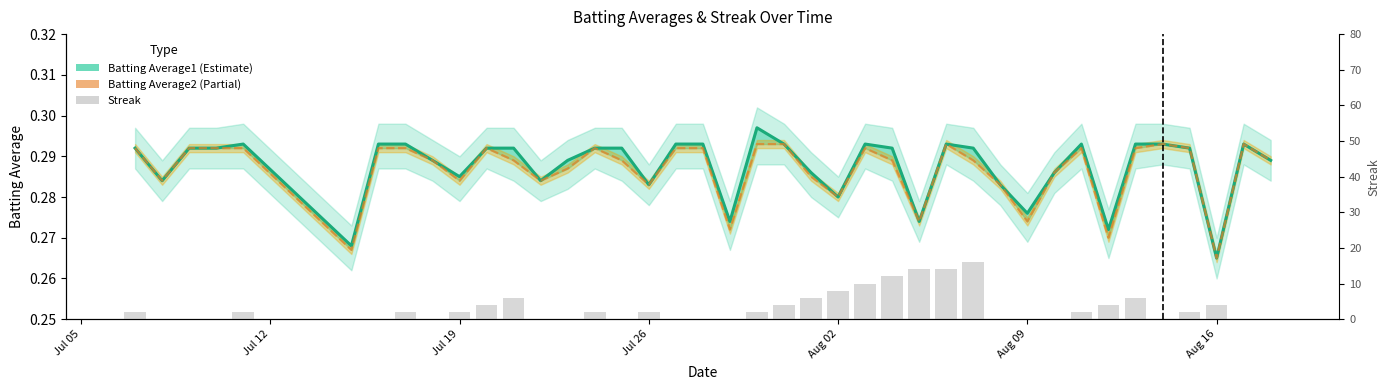

Reading left to right, list all the values displayed in this chart.

Batting Average1: 0.3	0.3	0.3	0.3	0.3	0.3	0.3	0.3	0.3	0.3	0.3	0.3	0.3	0.3	0.3	0.3	0.3	0.3	0.3	0.3	0.3	0.3	0.3	0.3	0.3	0.3	0.3	0.3	0.3	0.3	0.3	0.3	0.3	0.3	0.3	0.3	0.3	0.3	0.3	0.3
Batting Average2: 0.3	0.3	0.3	0.3	0.3	0.3	0.3	0.3	0.3	0.3	0.3	0.3	0.3	0.3	0.3	0.3	0.3	0.3	0.3	0.3	0.3	0.3	0.3	0.3	0.3	0.3	0.3	0.3	0.3	0.3	0.3	0.3	0.3	0.3	0.3	0.3	0.3	0.3	0.3	0.3
Streak: 2.0	0.0	0.0	0.0	2.0	0.0	0.0	2.0	0.0	2.0	4.0	6.0	0.0	0.0	2.0	0.0	2.0	0.0	0.0	0.0	2.0	4.0	6.0	8.0	10.0	12.0	14.0	14.0	16.0	0.0	0.0	0.0	2.0	4.0	6.0	0.0	2.0	4.0	0.0	0.0